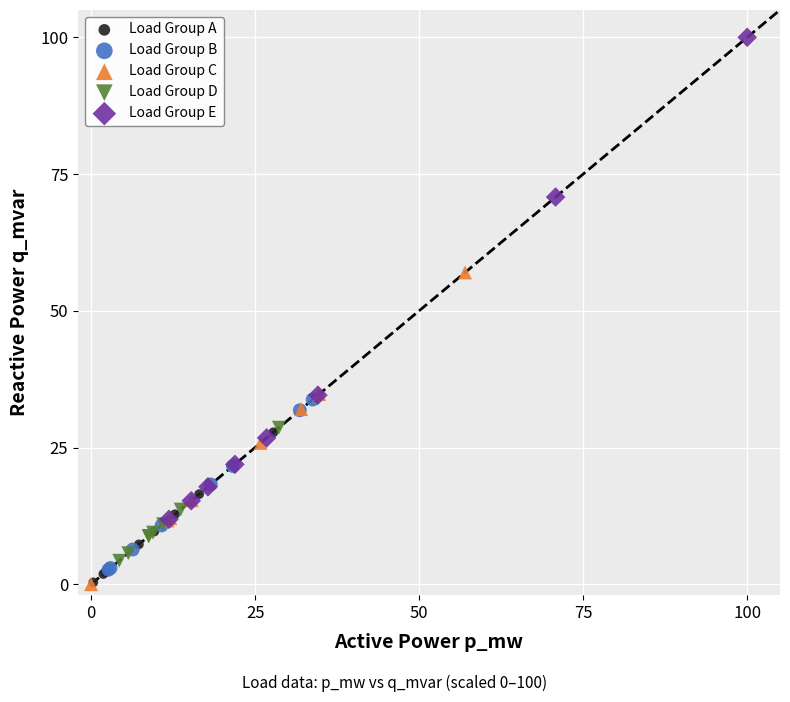

Which series has the widest spread of Y values?

Load Group E